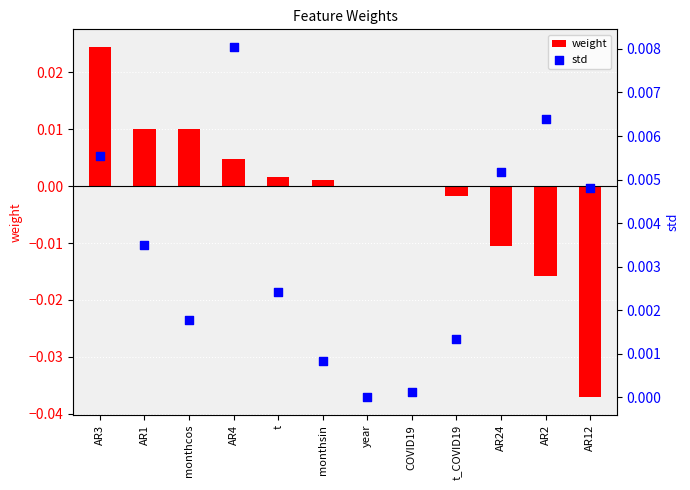

Which series has the largest Y range (max minus min)?

weight